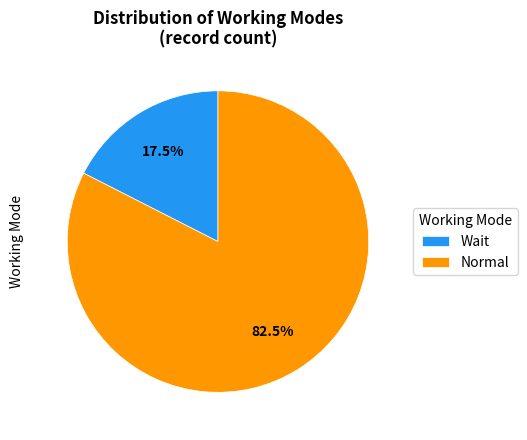

Which has a higher value, Wait or Normal?

Normal